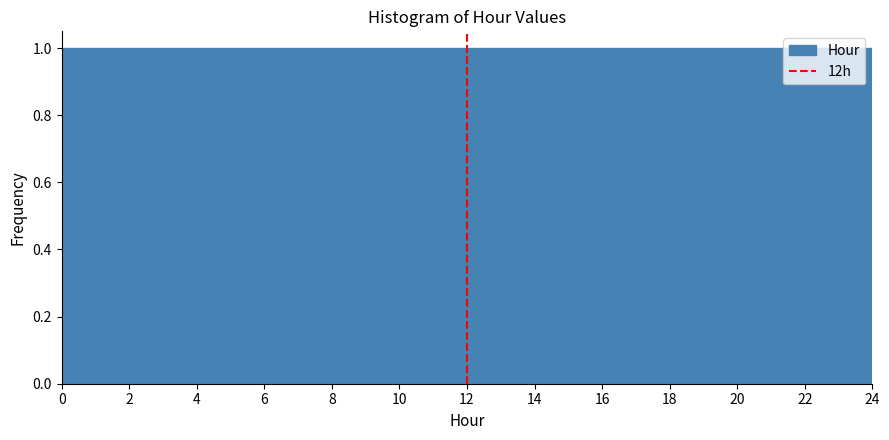

What is the height of the bar covering 14 to 15 on the x-axis? The values are not printed on the chart, so give them approximately, as read against the axis.

1